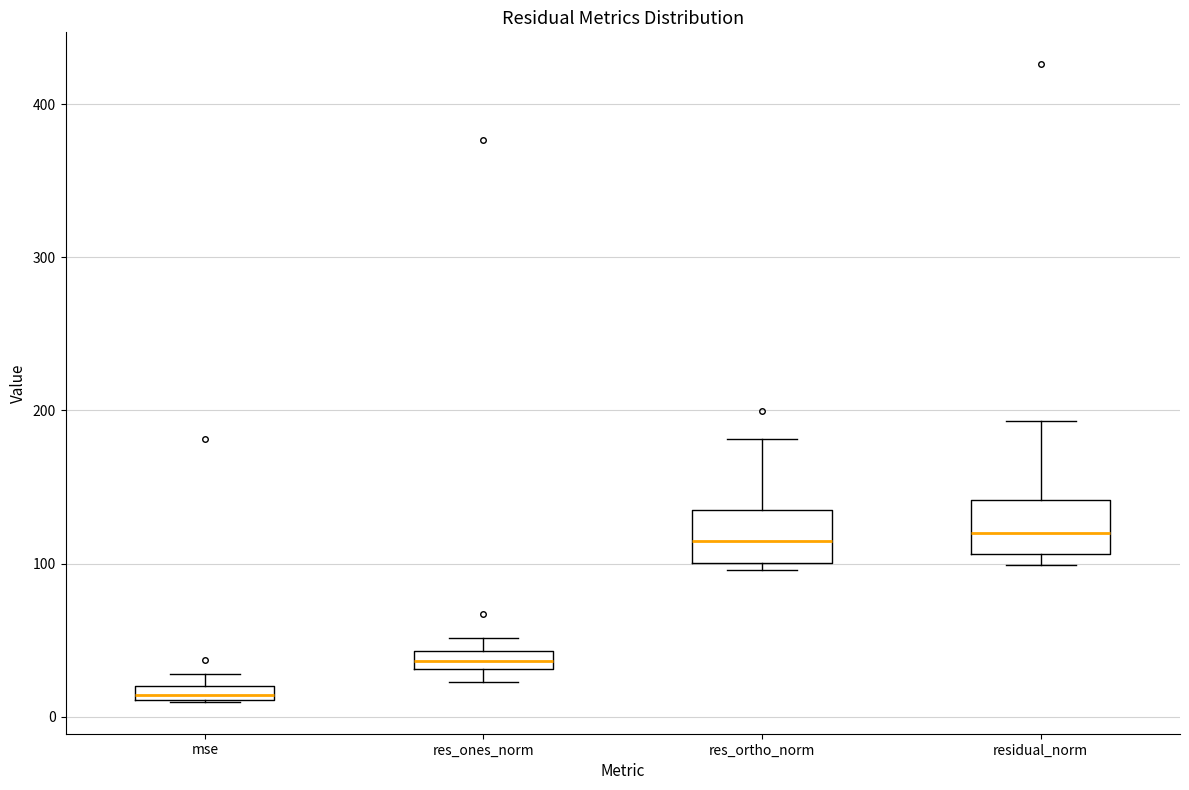

Where is the upper edge of the box for res_ones_norm on the y-axis? The values are not printed on the chart, so give them approximately, as read against the axis.

40